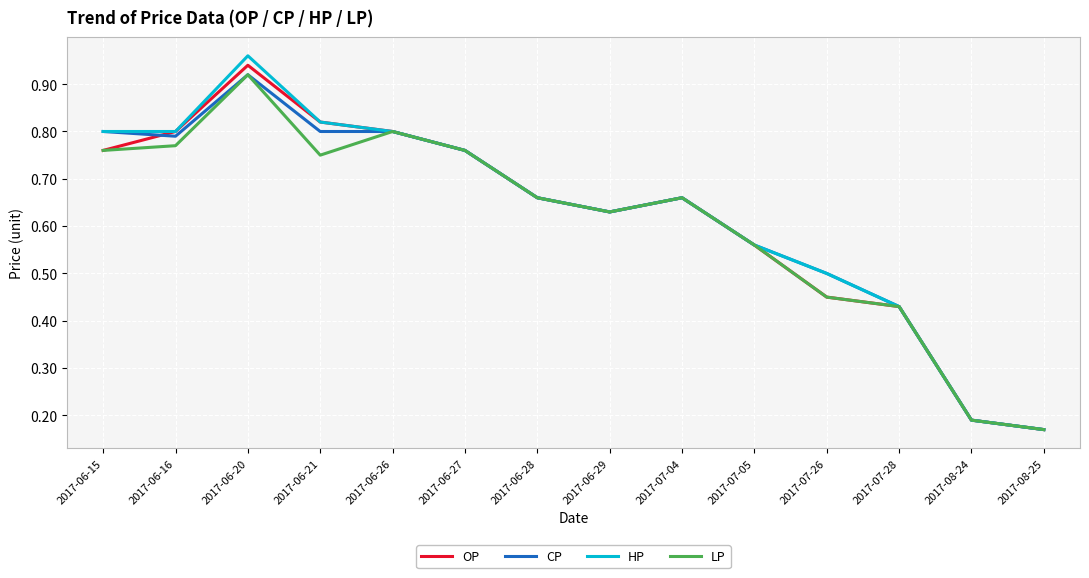

What is the total value across all series at 2017-06-28?

2.6